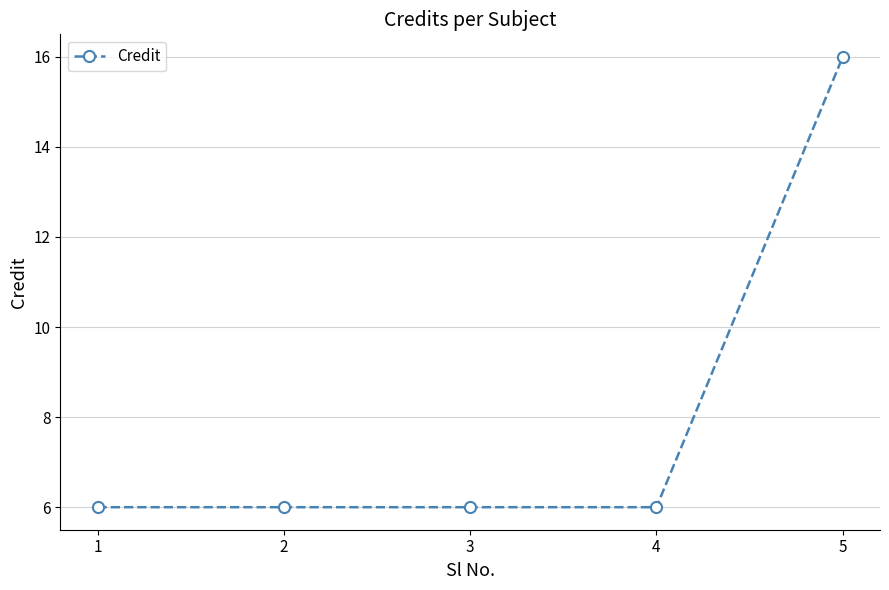

The value at 1 is 6. True or false?

True